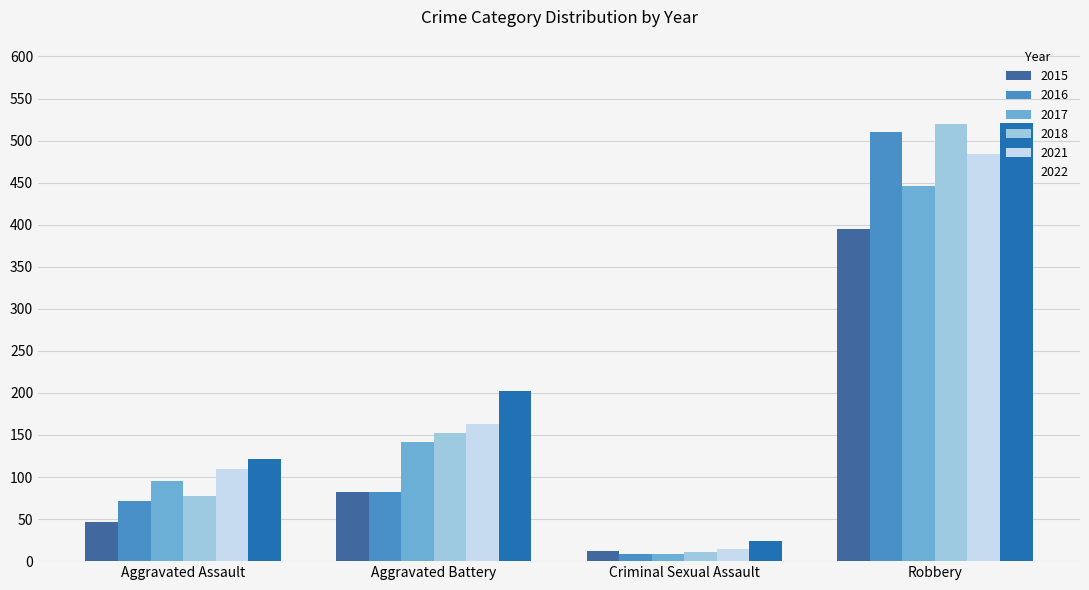

What is the difference between the highest and lowest values at Criminal Sexual Assault?

16